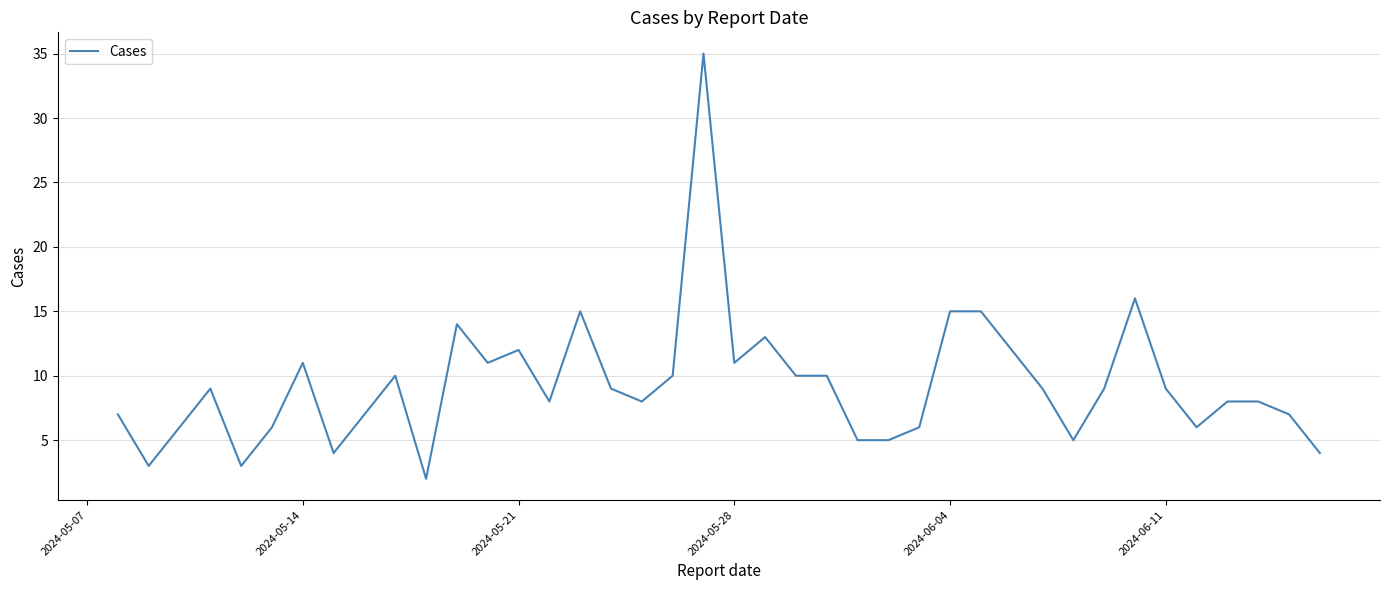

What is the difference between the maximum and minimum values?

33